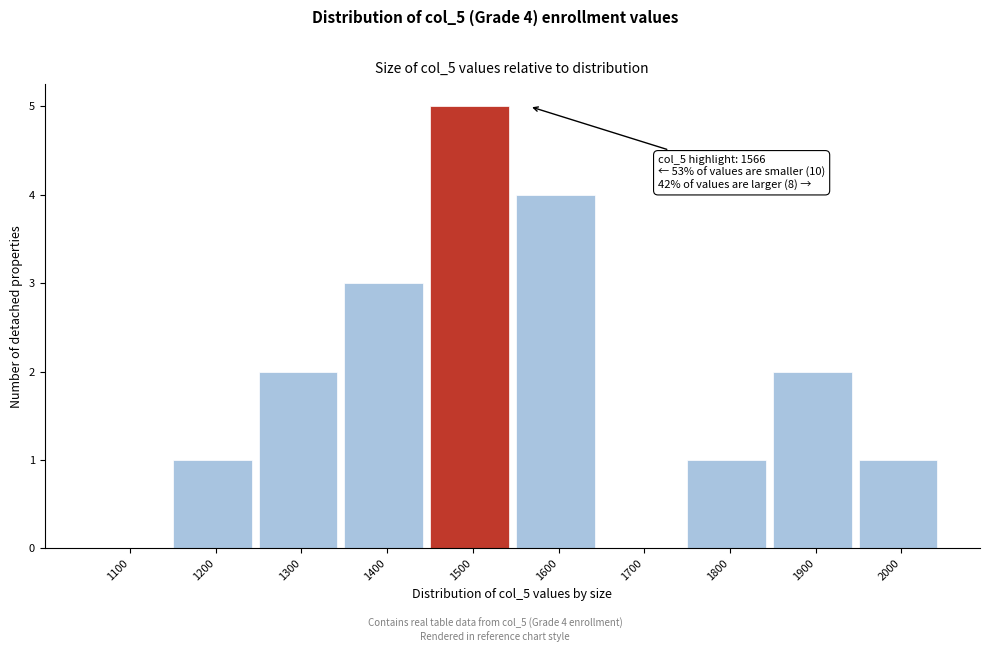

Reading left to right, what are all the values shown in this chart?

1100=0	1200=1	1300=2	1400=3	1500=5	1600=4	1700=0	1800=1	1900=2	2000=1